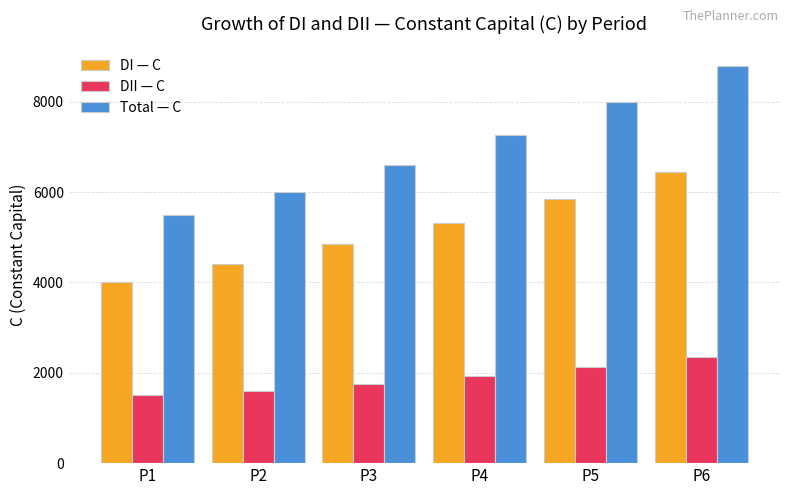

What are all the series names shown in the legend?

DI — C, DII — C, Total — C